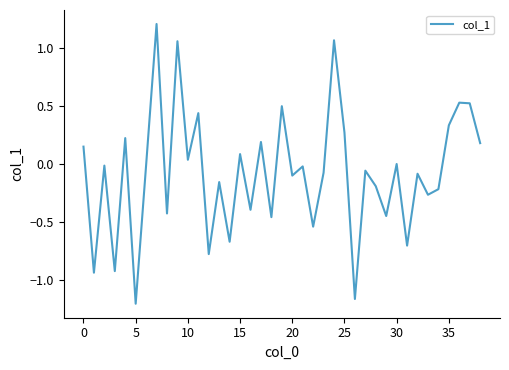

What is the difference between the maximum and minimum values?

2.4